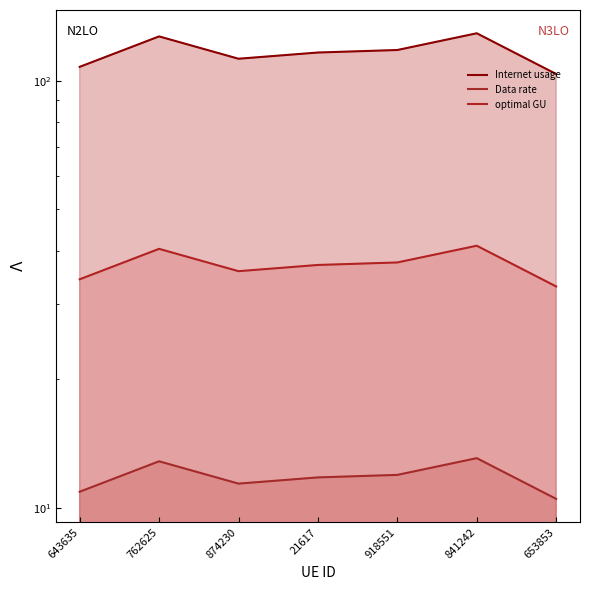

Which series changed the most between 21617 and 918551?

Internet usage